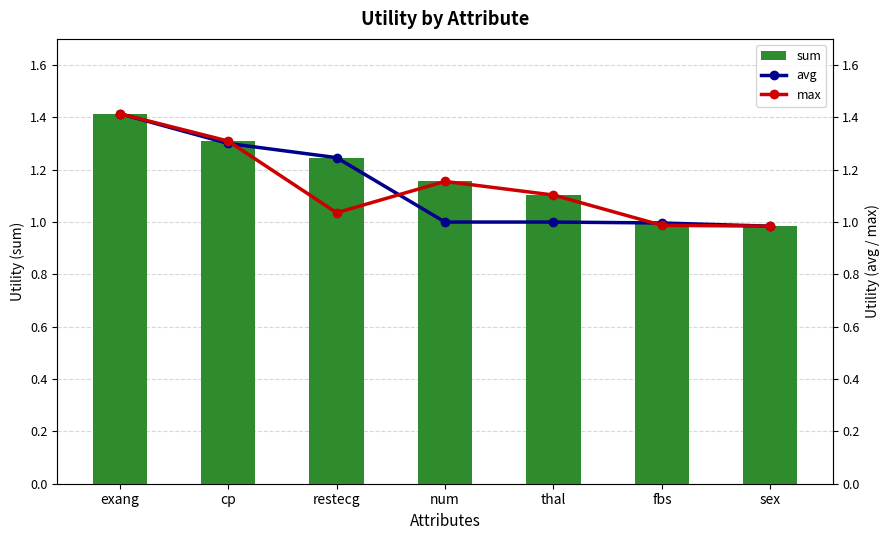

What is the average value of the sum series?

1.2